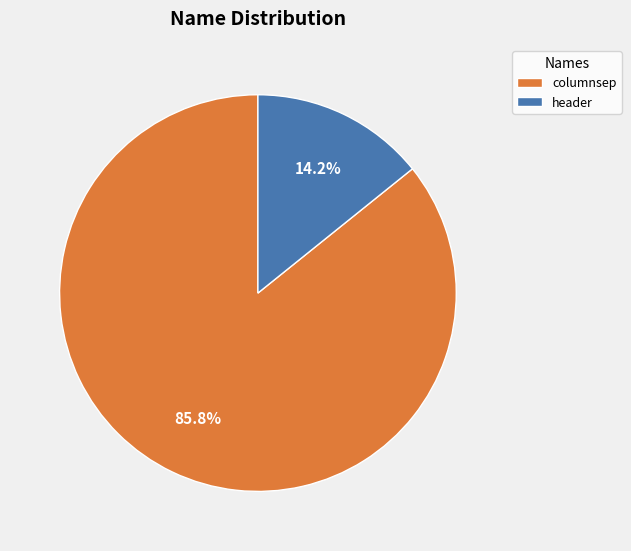

To the nearest percent, what is the average slice percentage?

50%